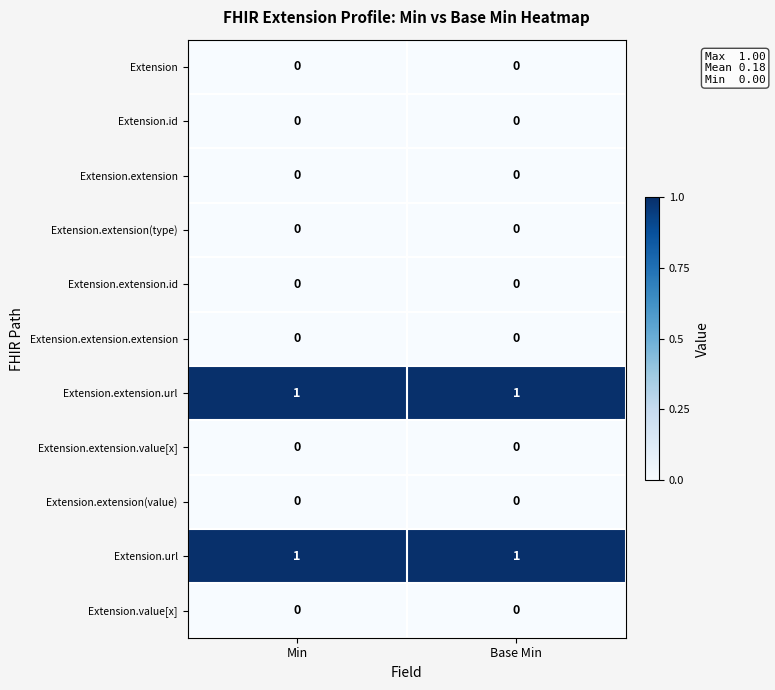

Reading left to right, list all the values displayed in this chart.

Extension: 0	0
Extension.id: 0	0
Extension.extension: 0	0
Extension.extension(type): 0	0
Extension.extension.id: 0	0
Extension.extension.extension: 0	0
Extension.extension.url: 1	1
Extension.extension.value[x]: 0	0
Extension.extension(value): 0	0
Extension.url: 1	1
Extension.value[x]: 0	0